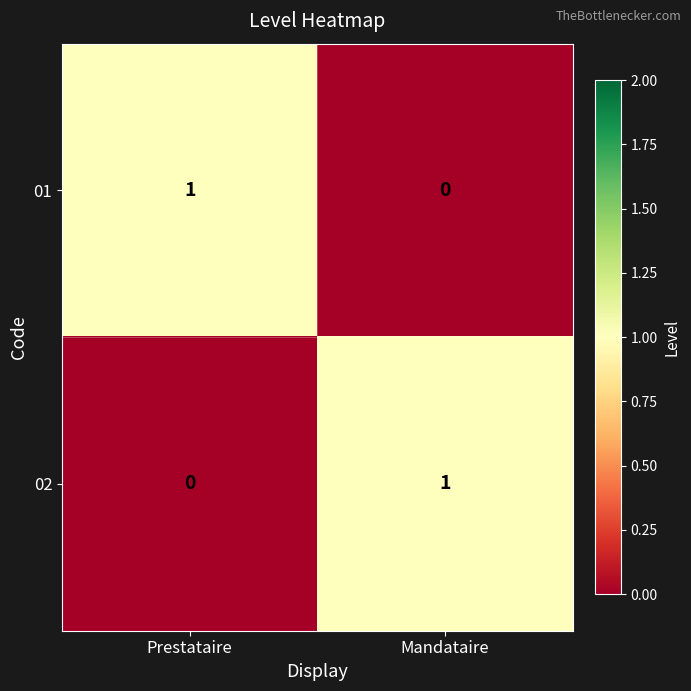

True or false: 02 has a value of 1 at Mandataire.

True